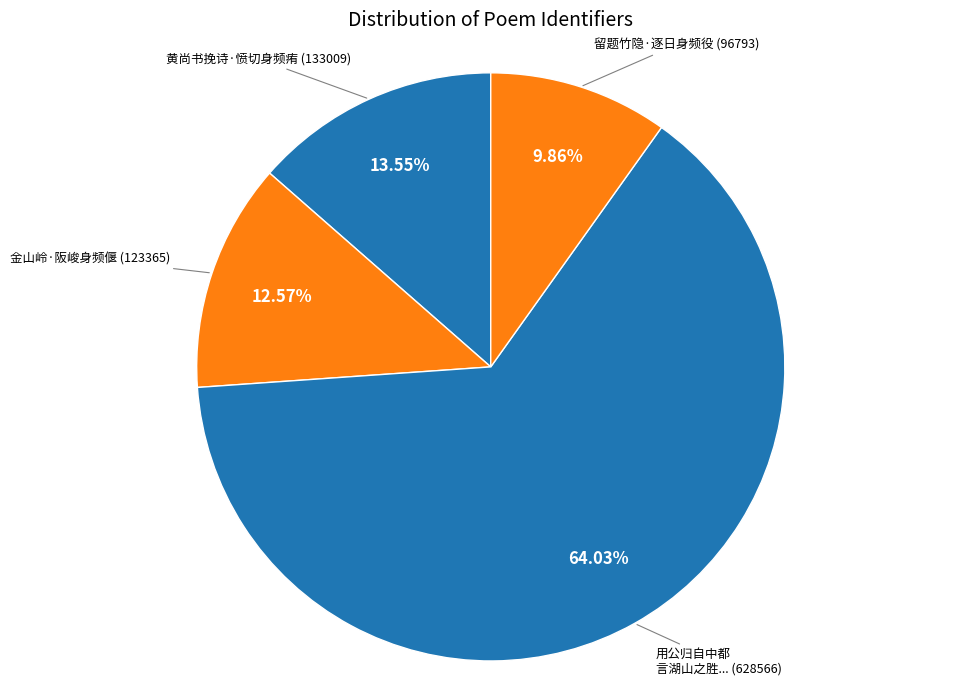

Which category has the biggest portion of the pie?

用公归自中都 言湖山之胜...